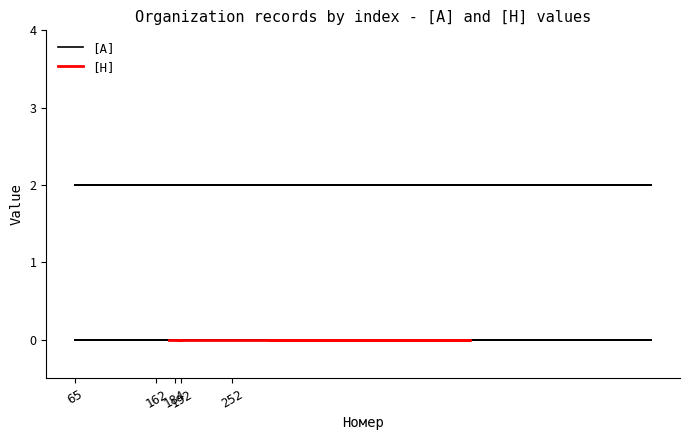

What is the label of the 9th point from the right?

278